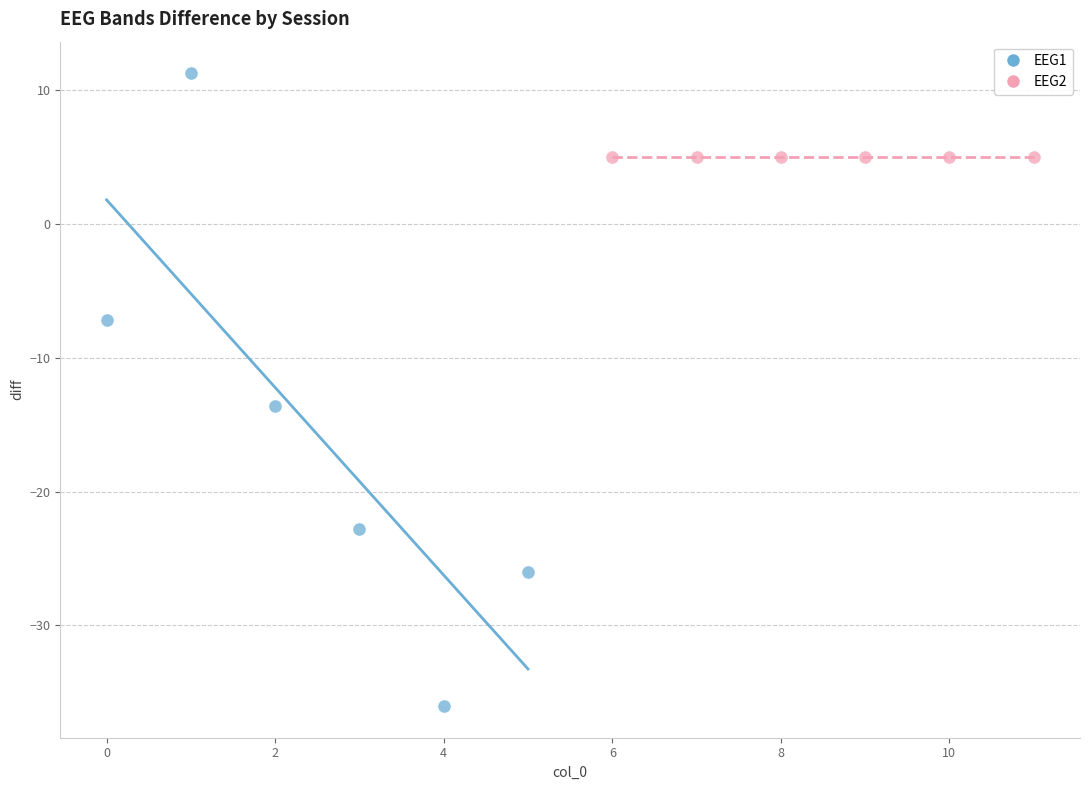

Which series reaches the maximum Y coordinate?

EEG1